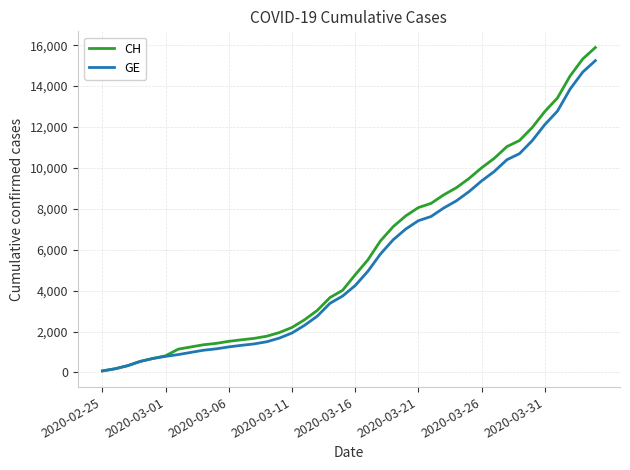

Rank the series by their average value, from lowest to highest.

GE, CH